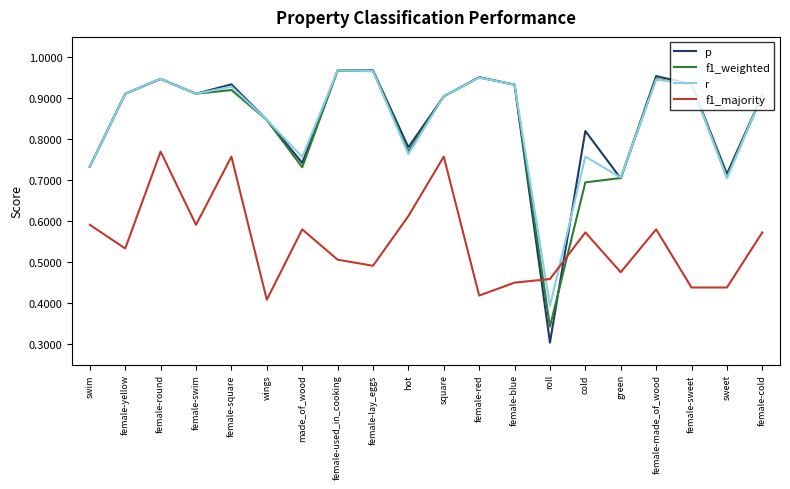

What position from the right is female-yellow?

19